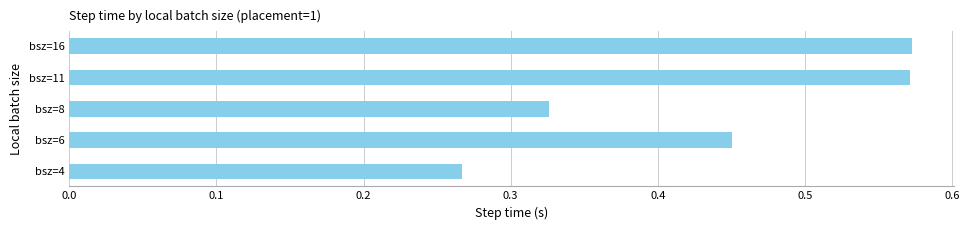

How many bars are there in total?

5